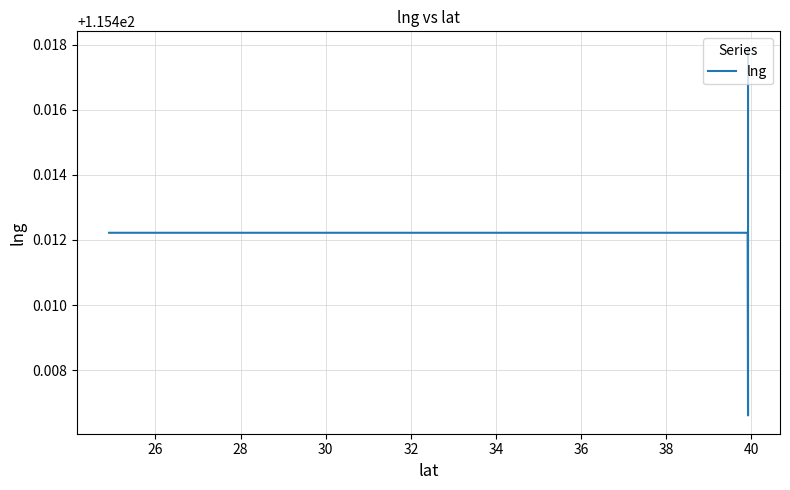

Is it true that the value at 30 is 115.4?

True